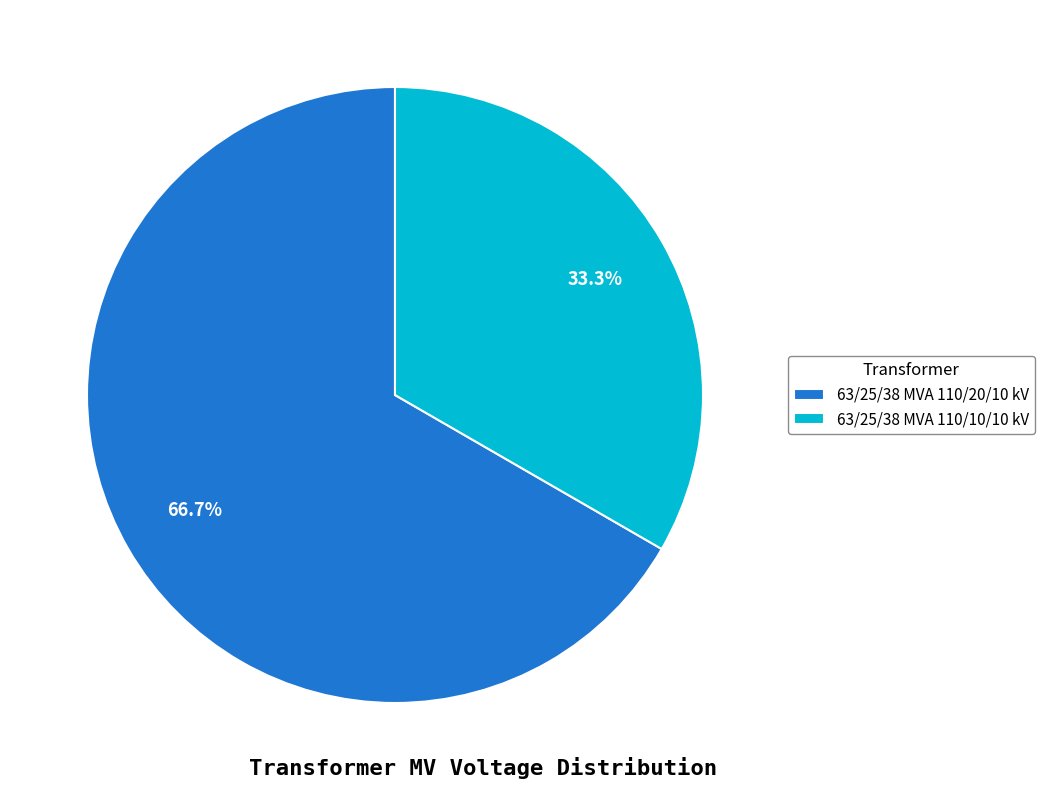

How much of the chart is everything except 63/25/38 MVA 110/10/10 kV?

66.7%